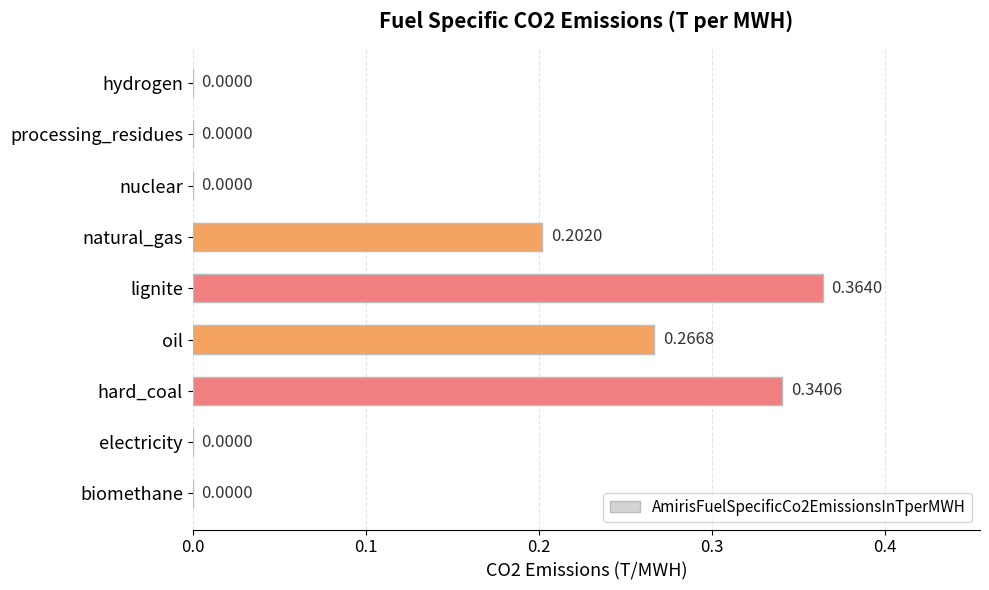

How many data points does each series have?

9